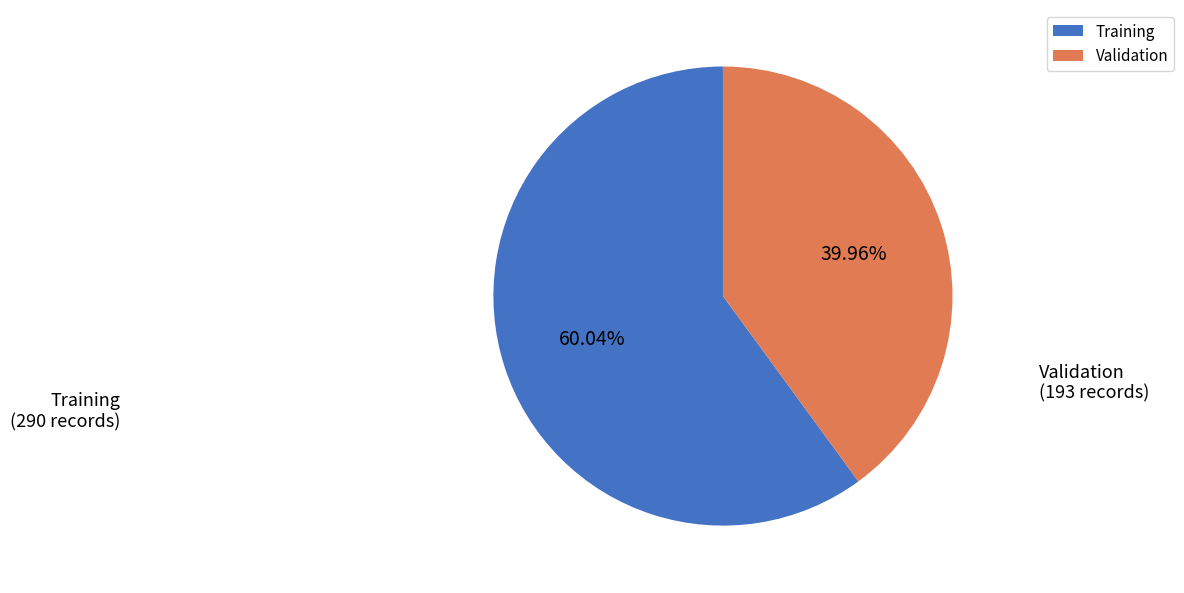

Which has a higher value, Training or Validation?

Training